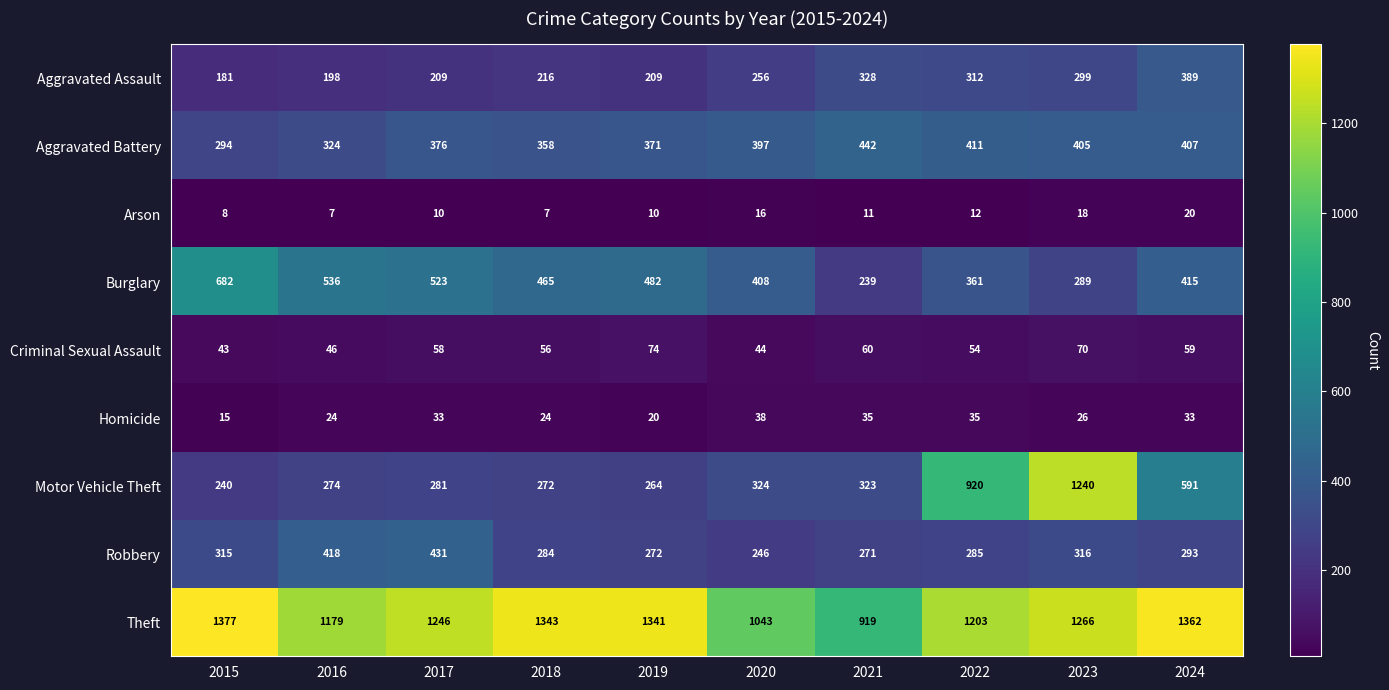

Which series has the widest spread of values?

Motor Vehicle Theft